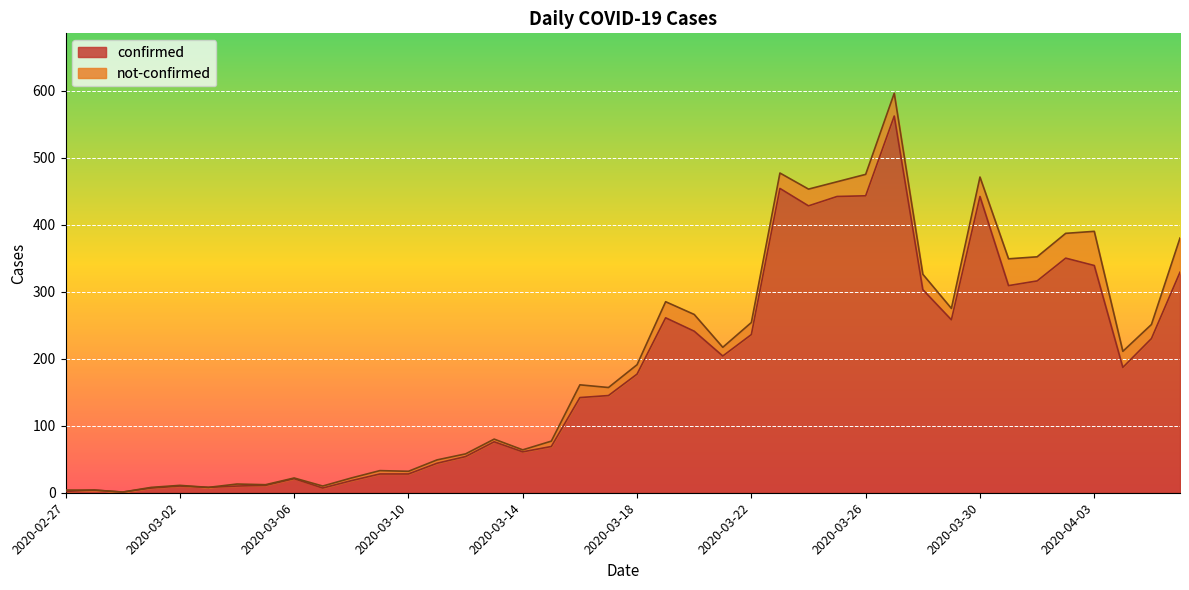

How many data points are above 177?

19